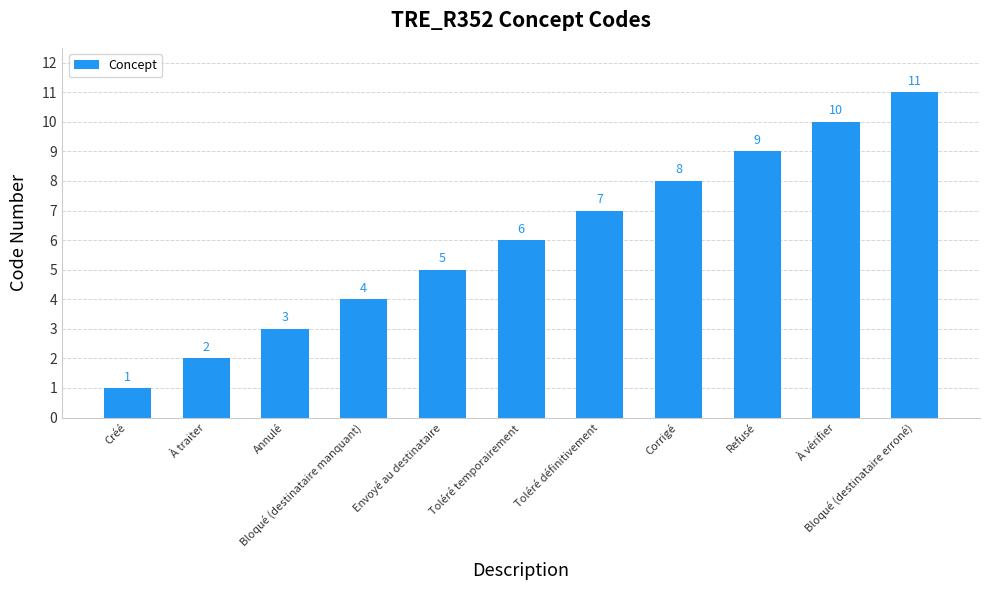

What is the greatest value displayed?

11